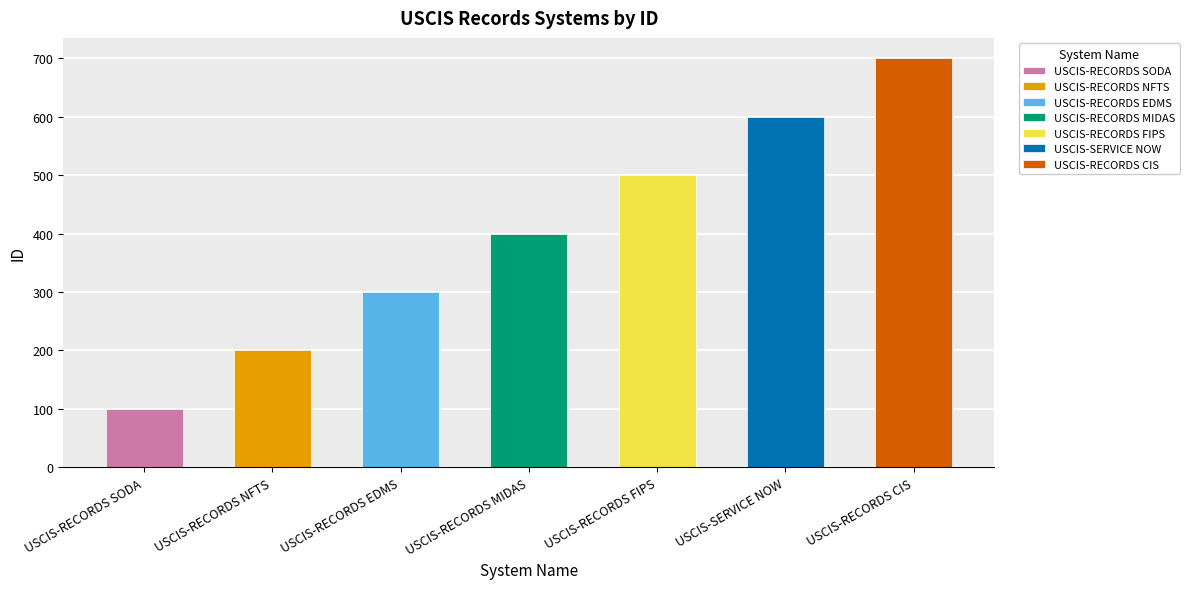

List the labels in order of value, largest first.

USCIS-RECORDS CIS, USCIS-SERVICE NOW, USCIS-RECORDS FIPS, USCIS-RECORDS MIDAS, USCIS-RECORDS EDMS, USCIS-RECORDS NFTS, USCIS-RECORDS SODA